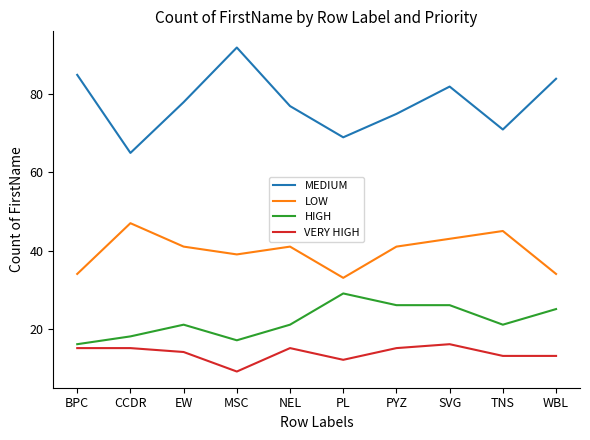

At EW, list the series in order from largest to smallest.

MEDIUM, LOW, HIGH, VERY HIGH